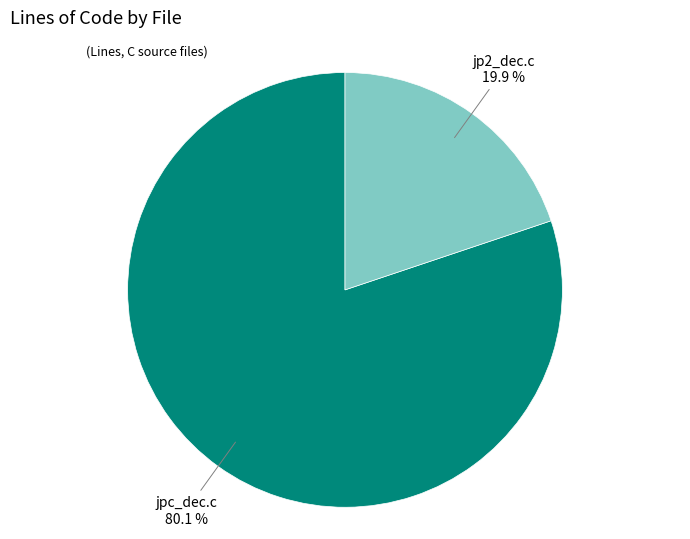

Does any single category account for the majority?

Yes